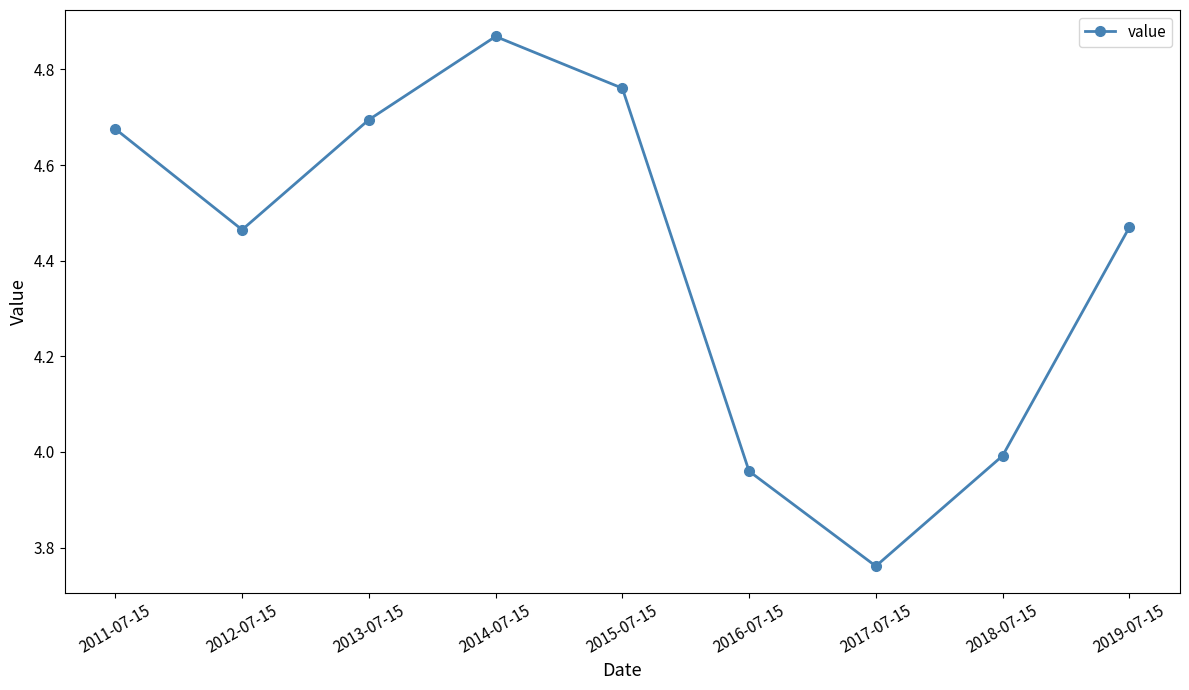

What is the label of the 8th point from the right?

2012-07-15